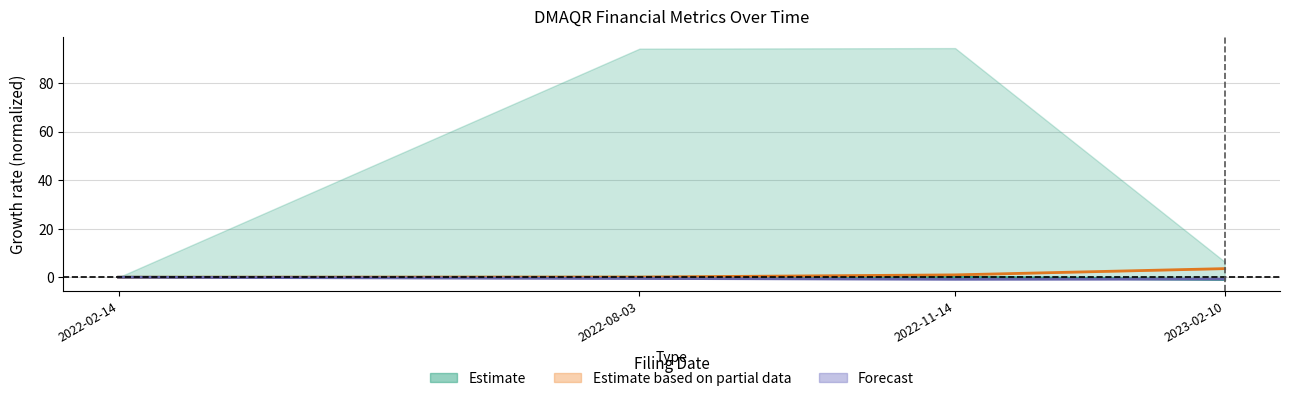

Is the value of MarketCap at 2023-02-10 greater than the value of TotalAssets at 2023-02-10?

Yes